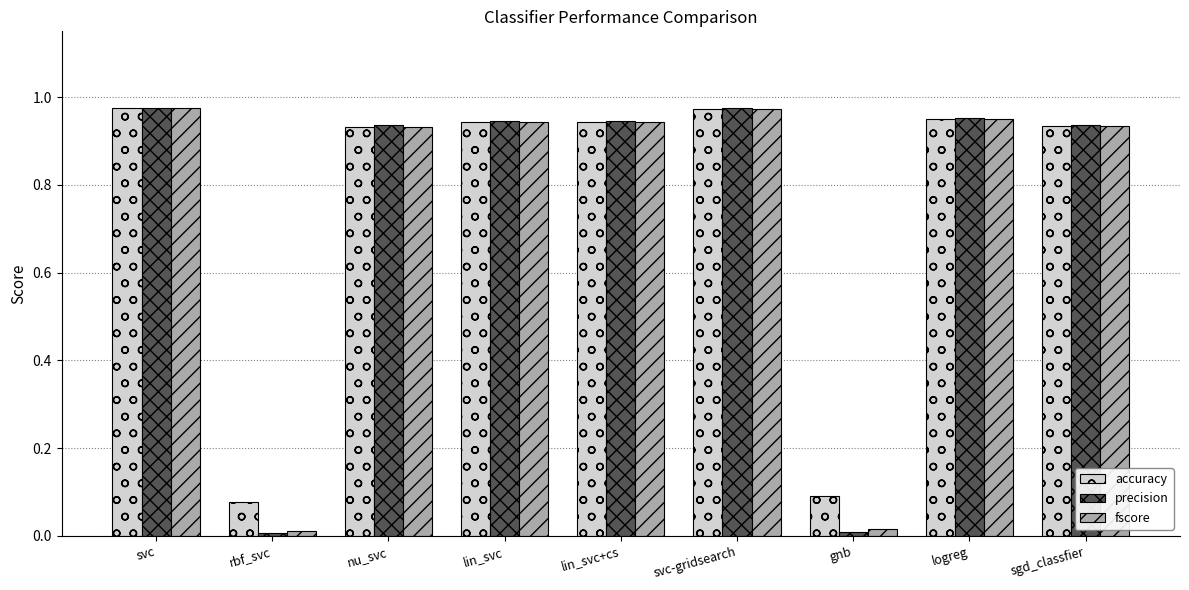

What position from the right is svc?

9